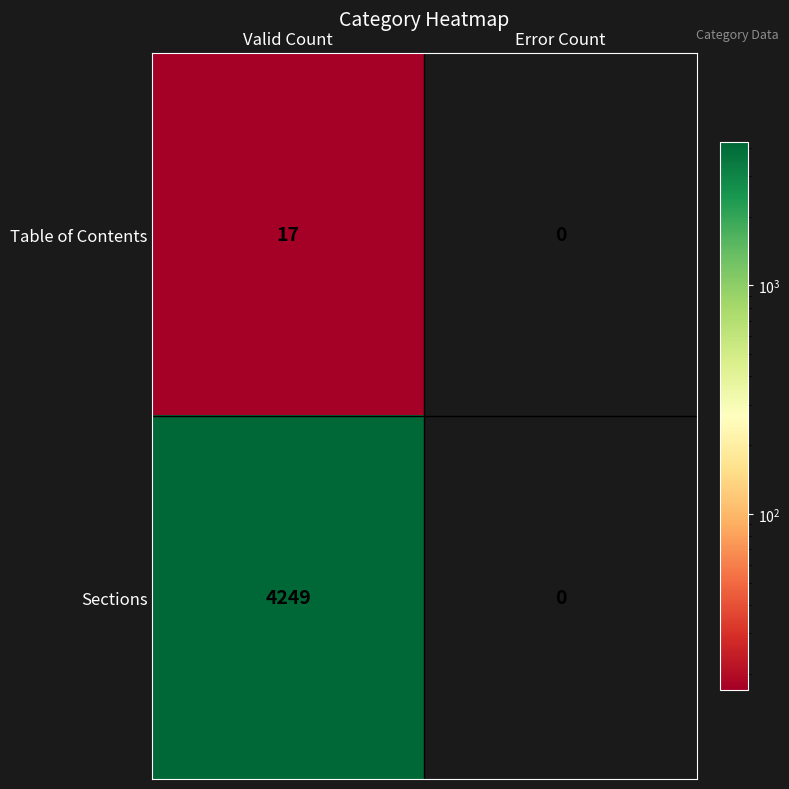

The Sections series shows 2141 at Error Count. True or false?

False